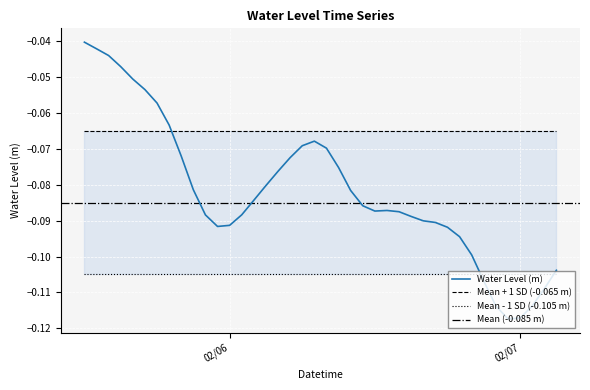

Rank the categories by value from lowest to highest.

2023-02-06 23:00:00, 2023-02-07 00:00:00, 2023-02-07 01:00:00, 2023-02-06 22:00:00, 2023-02-07 02:00:00, 2023-02-06 21:00:00, 2023-02-07 03:00:00, 2023-02-06 20:00:00, 2023-02-06 19:00:00, 2023-02-06 18:00:00, 2023-02-05 23:00:00, 2023-02-06 00:00:00, 2023-02-06 17:00:00, 2023-02-06 16:00:00, 2023-02-06 15:00:00, 2023-02-05 22:00:00, 2023-02-06 01:00:00, 2023-02-06 14:00:00, 2023-02-06 12:00:00, 2023-02-06 13:00:00, 2023-02-06 11:00:00, 2023-02-06 02:00:00, 2023-02-06 10:00:00, 2023-02-05 21:00:00, 2023-02-06 03:00:00, 2023-02-06 04:00:00, 2023-02-06 09:00:00, 2023-02-06 05:00:00, 2023-02-05 20:00:00, 2023-02-06 08:00:00, 2023-02-06 06:00:00, 2023-02-06 07:00:00, 2023-02-05 19:00:00, 2023-02-05 18:00:00, 2023-02-05 17:00:00, 2023-02-05 16:00:00, 2023-02-05 15:00:00, 2023-02-05 14:00:00, 2023-02-05 13:00:00, 2023-02-05 12:00:00